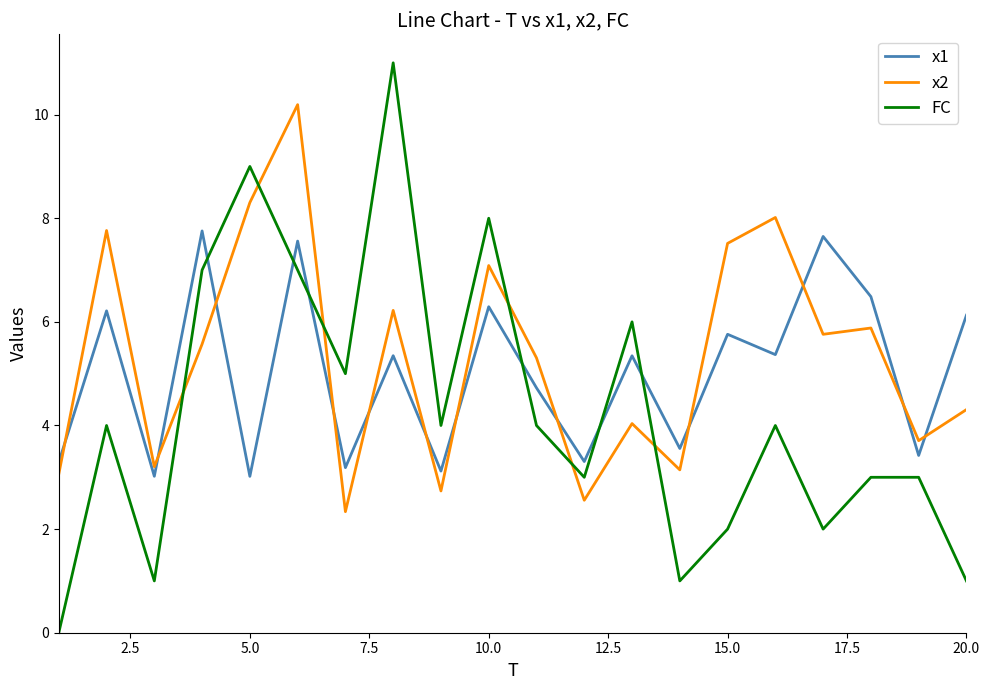

What is the lowest value of the x2 series?

2.3